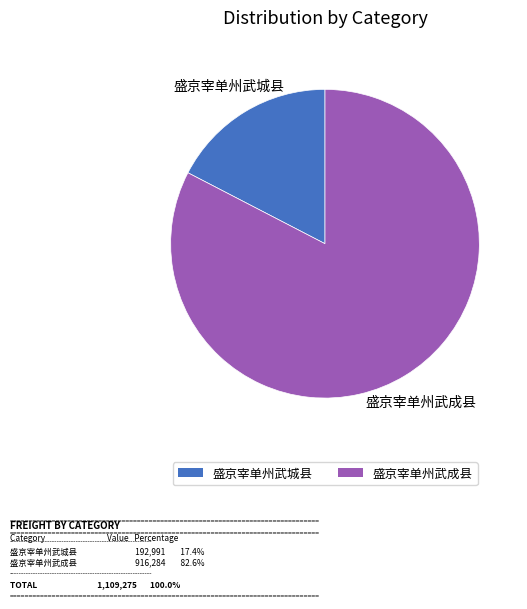

How many segments does this pie chart have?

2